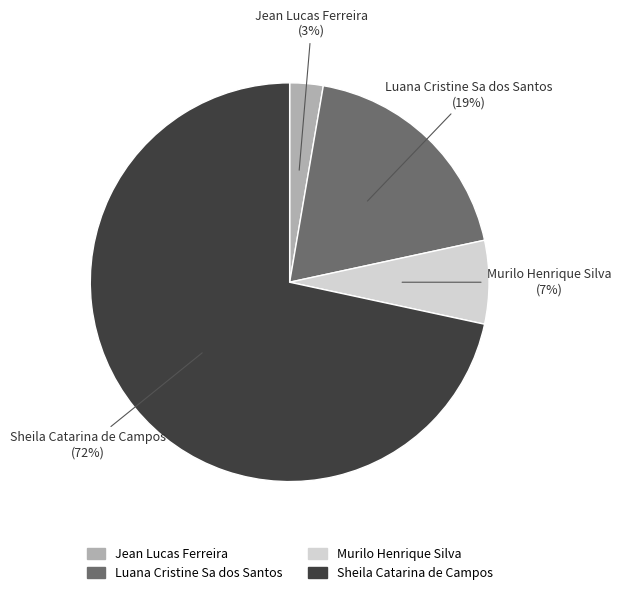

Between Jean Lucas Ferreira and Luana Cristine Sa dos Santos, which is larger?

Luana Cristine Sa dos Santos